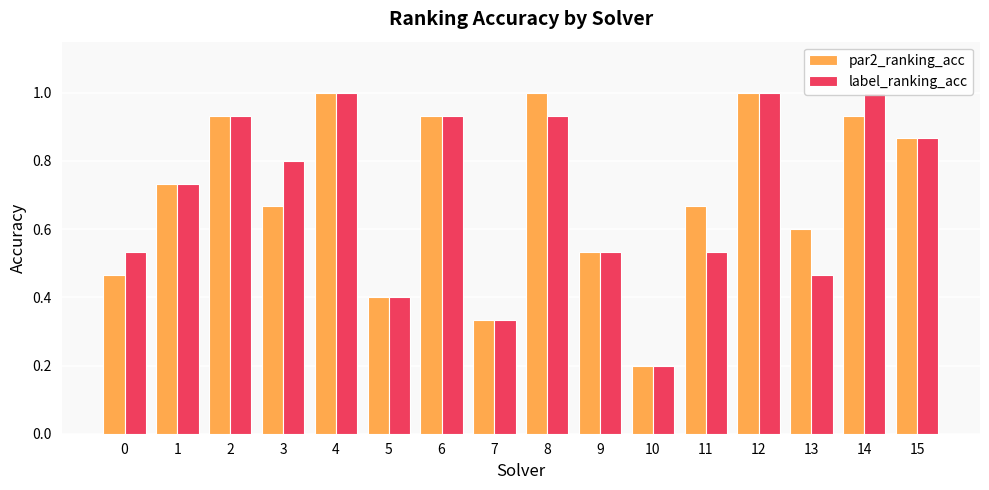

How many bars are there in total?

32